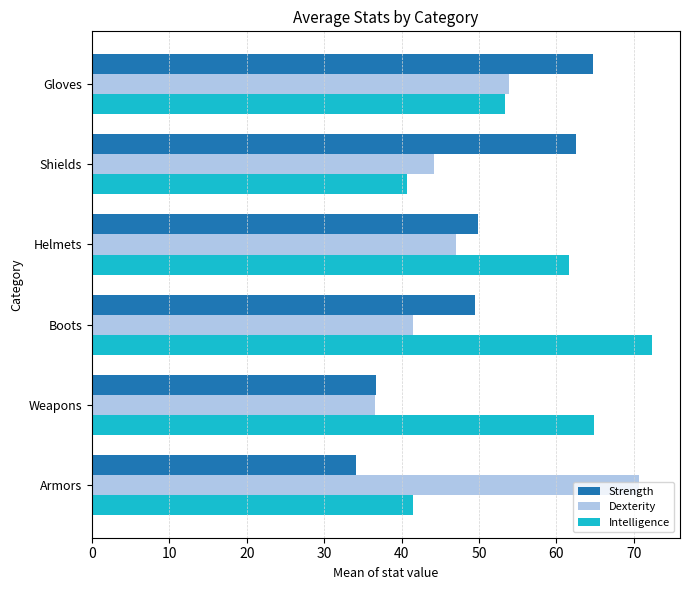

At how many categories does at least one series exceed 71?

1